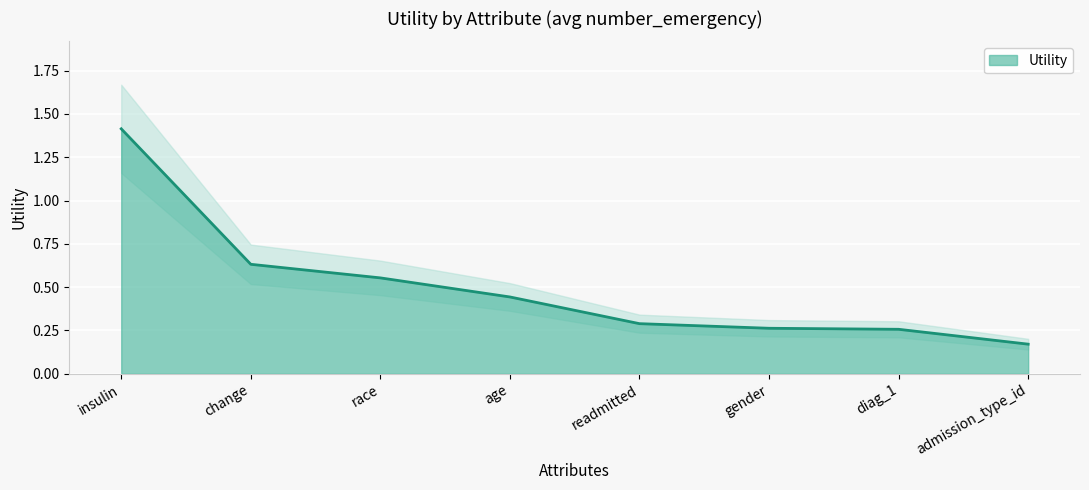

Reading left to right, transcribe all the data shown in this chart.

1.4	0.6	0.6	0.4	0.3	0.3	0.3	0.2